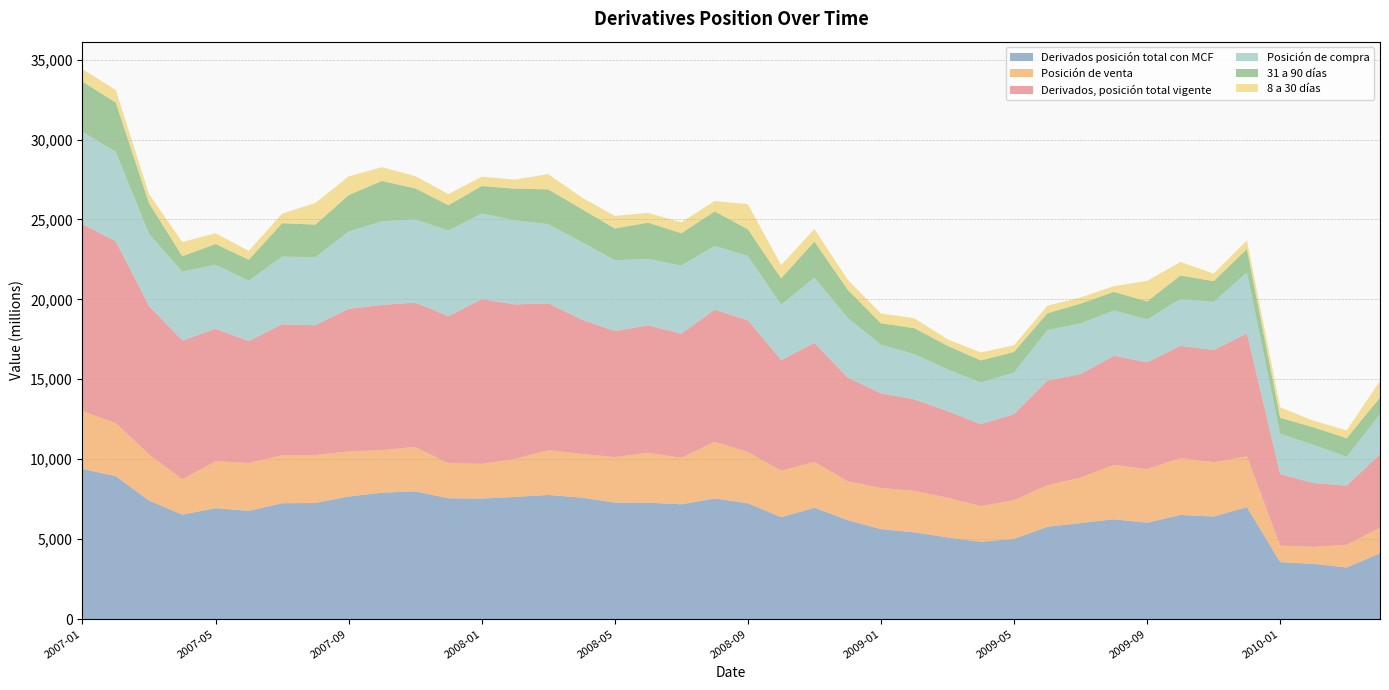

Reading left to right, what are all the values shown in this chart?

Derivados posición total con MCF: 9391	8933	7412	6527	6940	6769	7244	7259	7664	7902	7987	7556	7535	7641	7763	7596	7286	7279	7178	7541	7240	6372	6959	6183	5624	5423	5106	4835	5018	5768	6004	6240	6027	6509	6414	6999	3559	3453	3224	4115
Posición de venta: 3615	3327	2893	2219	2931	2991	3008	3004	2824	2668	2781	2190	2174	2375	2811	2737	2846	3126	2914	3545	3215	2910	2870	2437	2580	2592	2491	2229	2412	2606	2841	3405	3348	3570	3399	3189	1035	1061	1424	1609
Derivados, posición total vigente: 11698	11372	9278	8681	8284	7627	8188	8121	8914	9085	9026	9198	10300	9665	9179	8405	7882	7969	7756	8266	8239	6914	7443	6478	5916	5727	5411	5121	5384	6539	6483	6823	6687	7010	7015	7677	4474	3993	3698	4592
Posición de compra: 5776	5607	4519	4308	4010	3778	4236	4255	4840	5233	5205	5366	5362	5265	4952	4859	4440	4153	4264	3996	4025	3462	4089	3746	3044	2830	2615	2606	2606	3162	3163	2836	2679	2939	3015	3810	2524	2392	1800	2506
31 a 90 días: 3144	3078	1925	963	1298	1315	2088	2038	2280	2520	1948	1577	1721	1980	2180	2060	1978	2270	2025	2155	1668	1655	2253	1763	1343	1626	1476	1386	1290	1055	1242	1167	1132	1466	1295	1479	998	1094	1165	1034
8 a 30 días: 779	789	564	892	675	552	599	1352	1172	862	768	699	584	567	956	726	791	615	683	651	1567	826	792	621	611	622	403	503	416	467	386	357	1286	848	475	539	656	418	492	1044